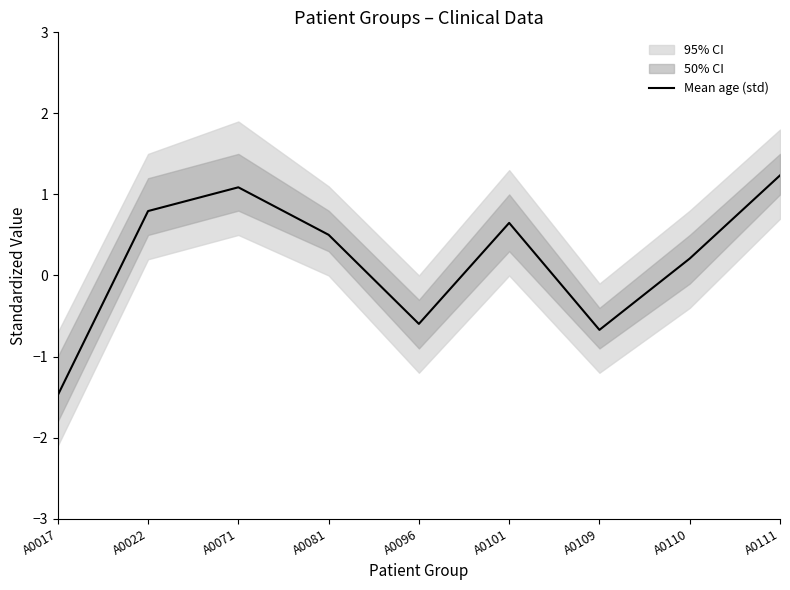

How many interior local peaks (higher than both neighbors) does the data have?

2